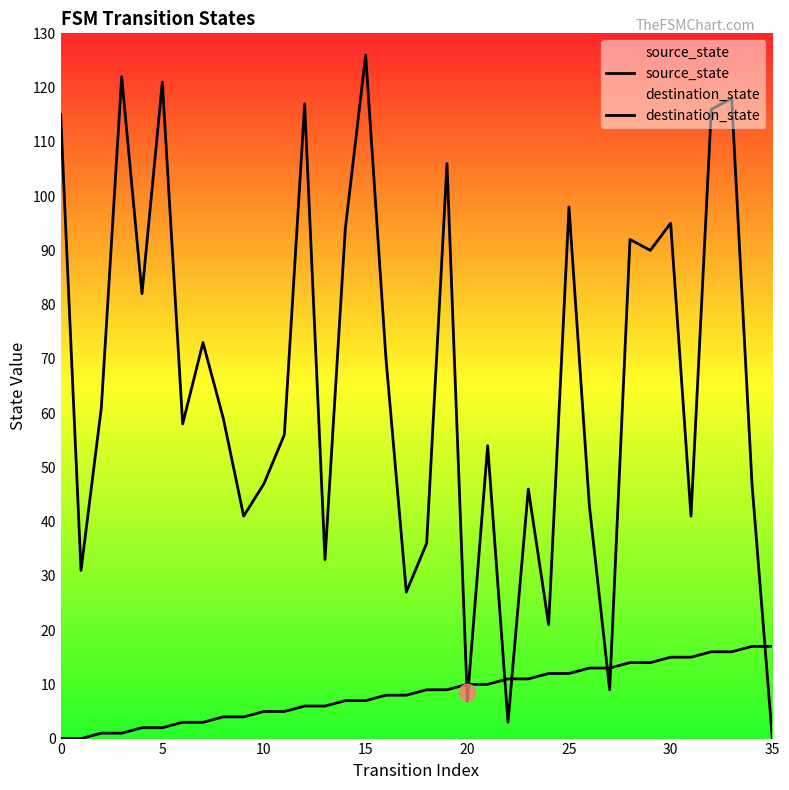

What is the value of the source_state point at the 18th from the left?

8